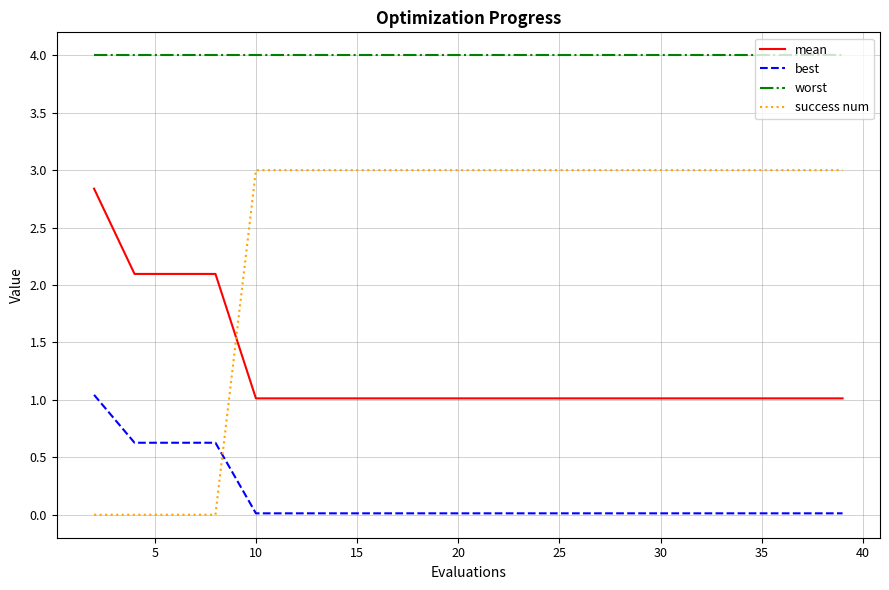

Which series has the largest range (max minus min)?

success num